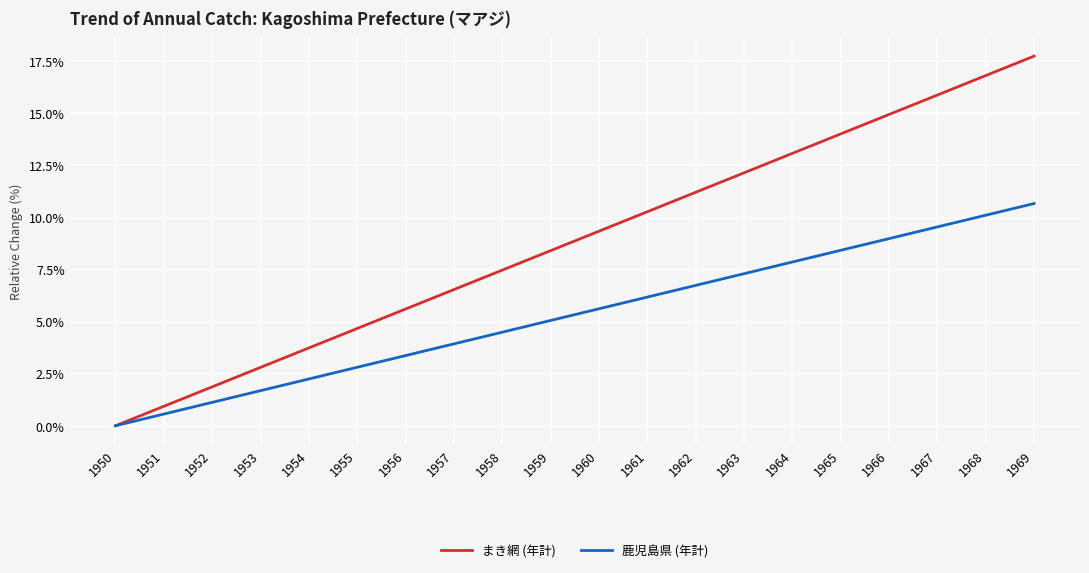

What is the total value across all series at 1961?

16.5